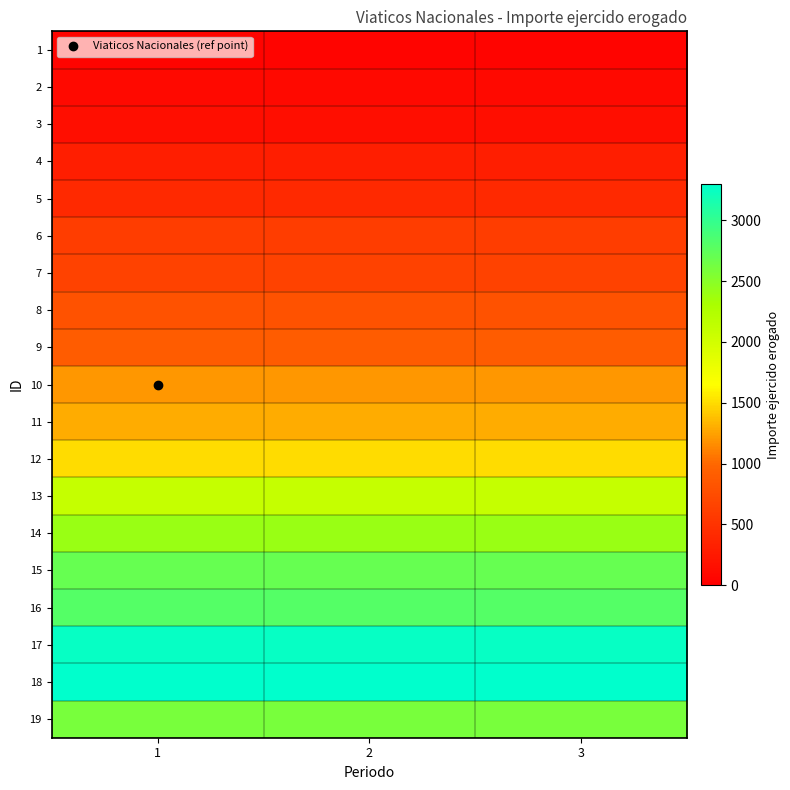

Reading left to right, extract all data points from this chart.

1: 1=50	2=50	3=50
2: 1=100	2=100	3=100
3: 1=150	2=150	3=150
4: 1=300	2=300	3=300
5: 1=400	2=400	3=400
6: 1=600	2=600	3=600
7: 1=650	2=650	3=650
8: 1=800	2=800	3=800
9: 1=900	2=900	3=900
10: 1=1200	2=1200	3=1200
11: 1=1300	2=1300	3=1300
12: 1=1500	2=1500	3=1500
13: 1=2100	2=2100	3=2100
14: 1=2400	2=2400	3=2400
15: 1=2700	2=2700	3=2700
16: 1=2800	2=2800	3=2800
17: 1=3250	2=3250	3=3250
18: 1=3300	2=3300	3=3300
19: 1=2600	2=2600	3=2600